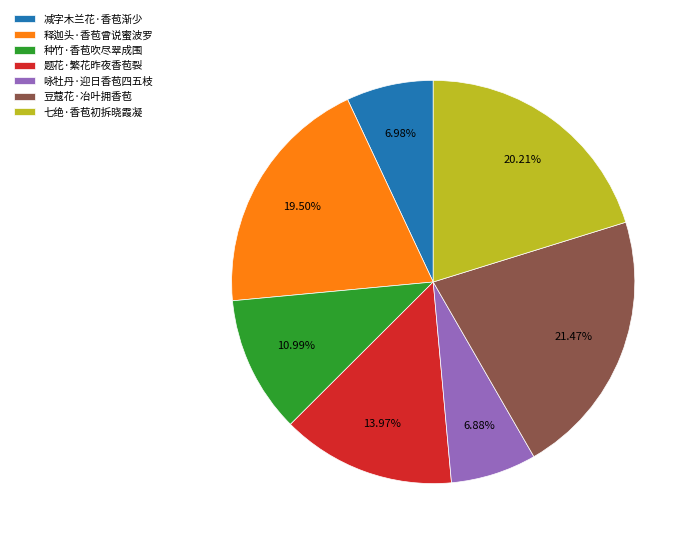

How many slices are in this pie chart?

7